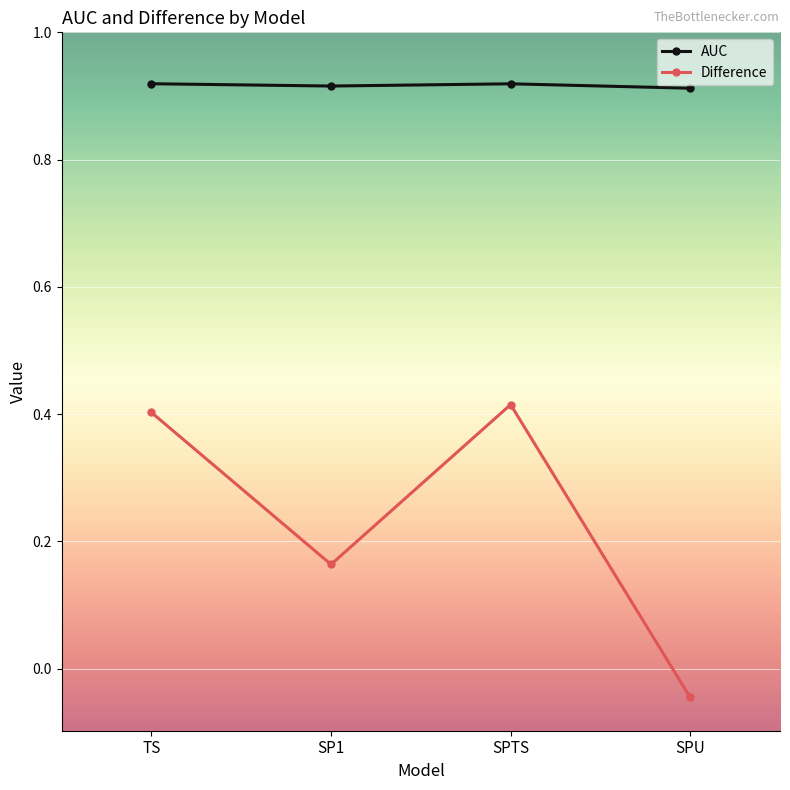

What is the label of the 3rd point from the right?

SP1